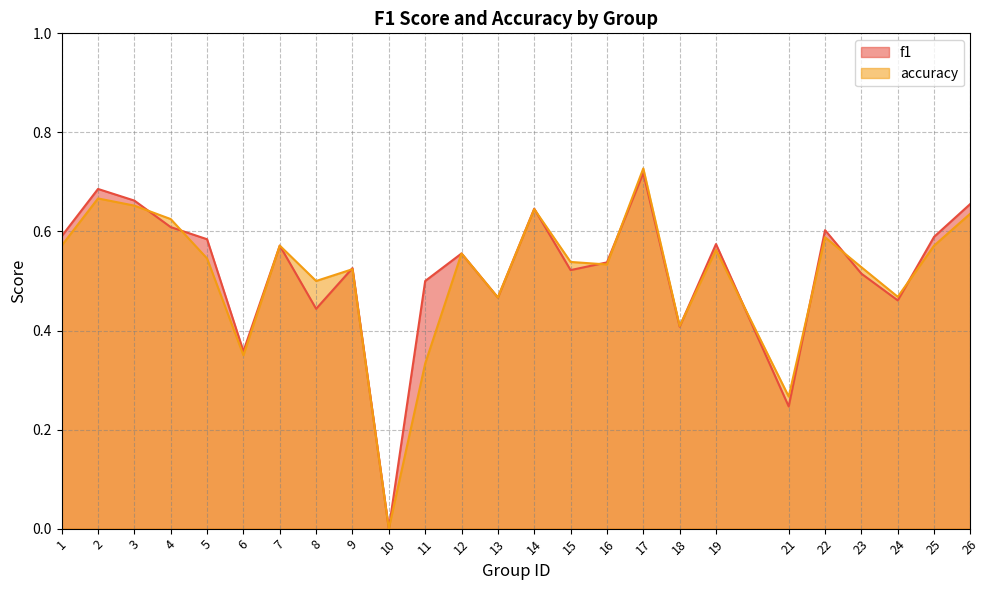

True or false: accuracy has a value of 0.6 at 14.

True